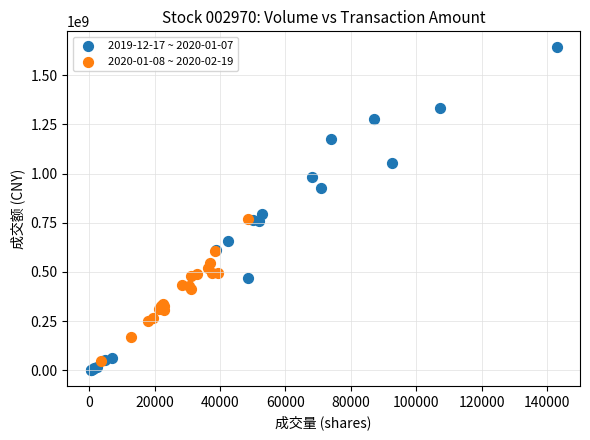

Which series has the widest spread of Y values?

2019-12-17 ~ 2020-01-07